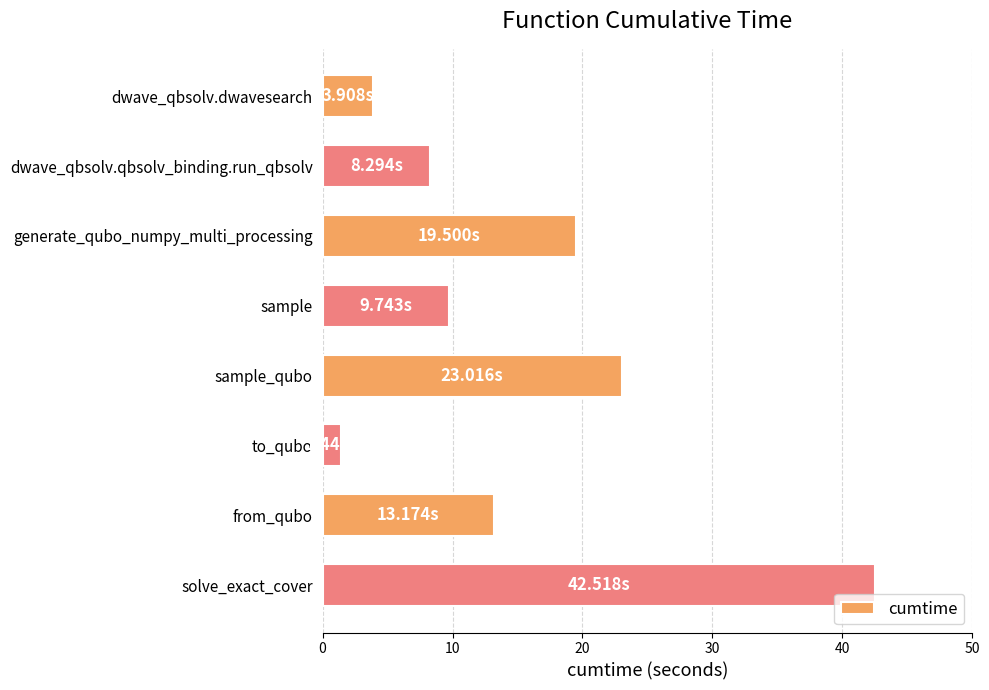

What is the greatest value displayed?

42.5